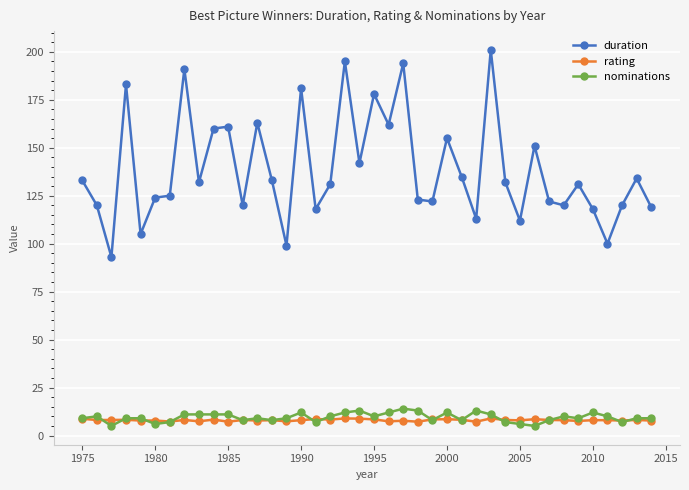

True or false: duration and nominations cross at least once.

False